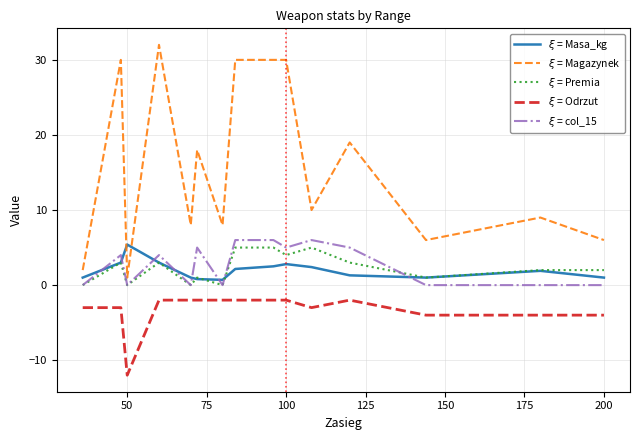

What is the minimum value shown in the chart?

-12.0